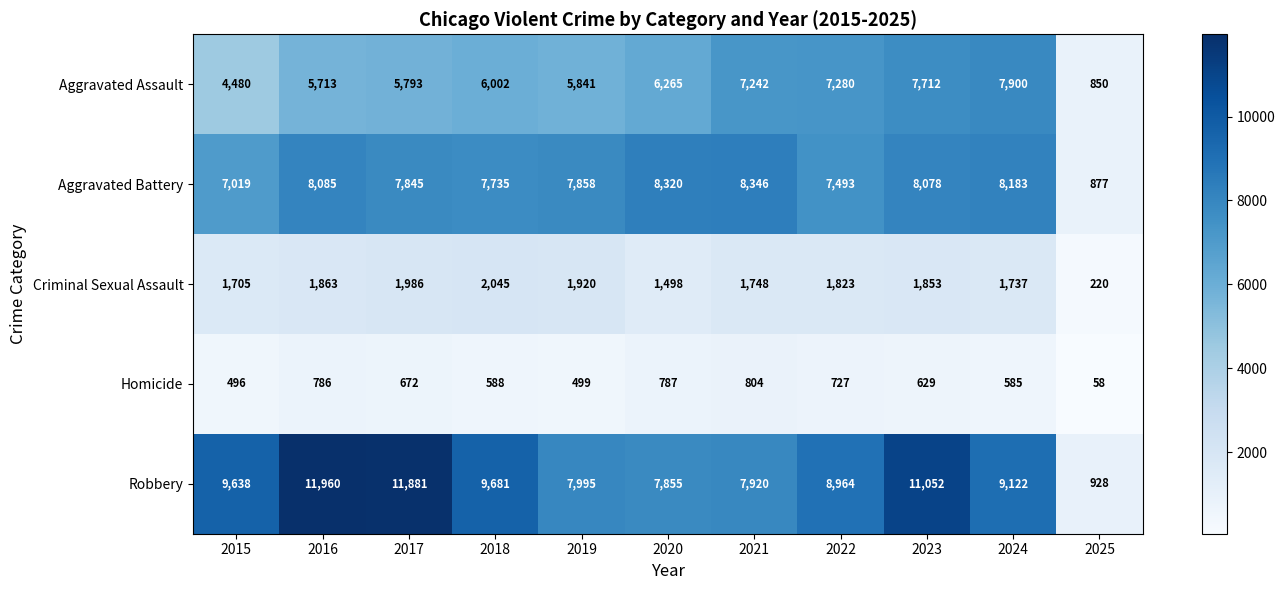

At 2022, list the series in order from smallest to largest.

Homicide, Criminal Sexual Assault, Aggravated Assault, Aggravated Battery, Robbery